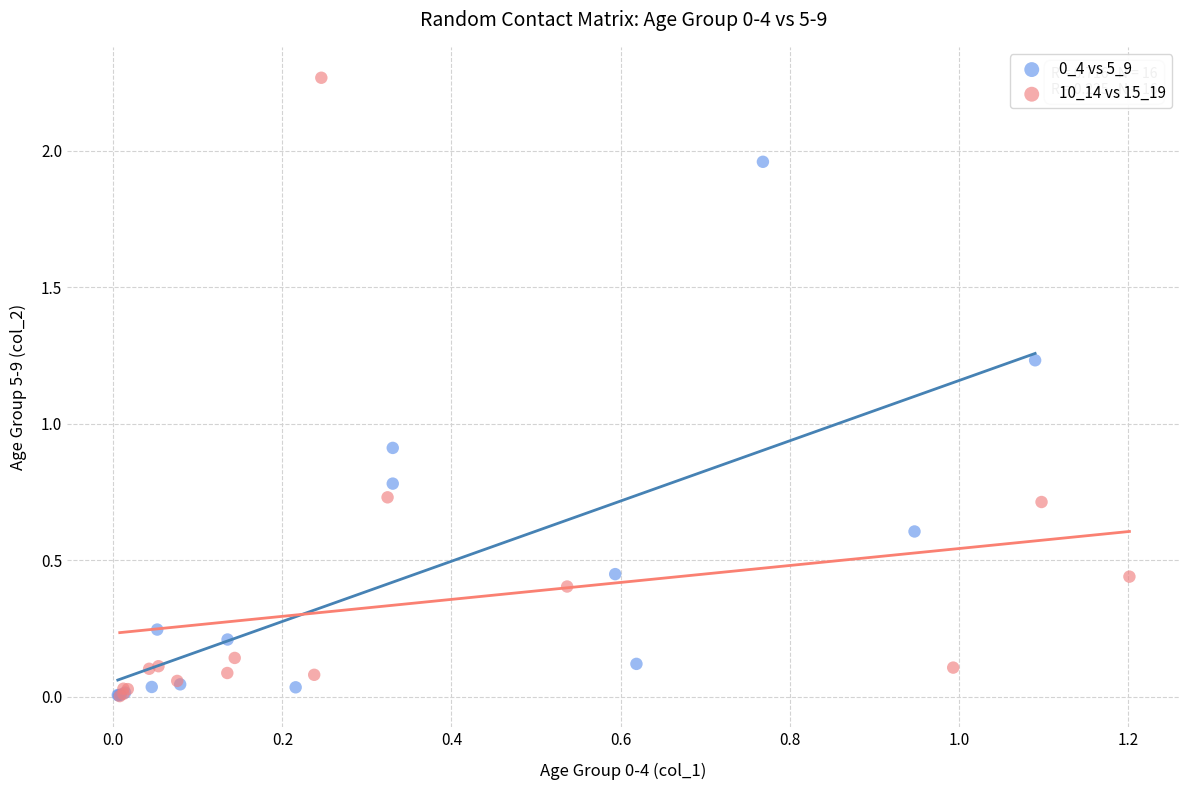

Which series has the widest spread of Y values?

10_14 vs 15_19